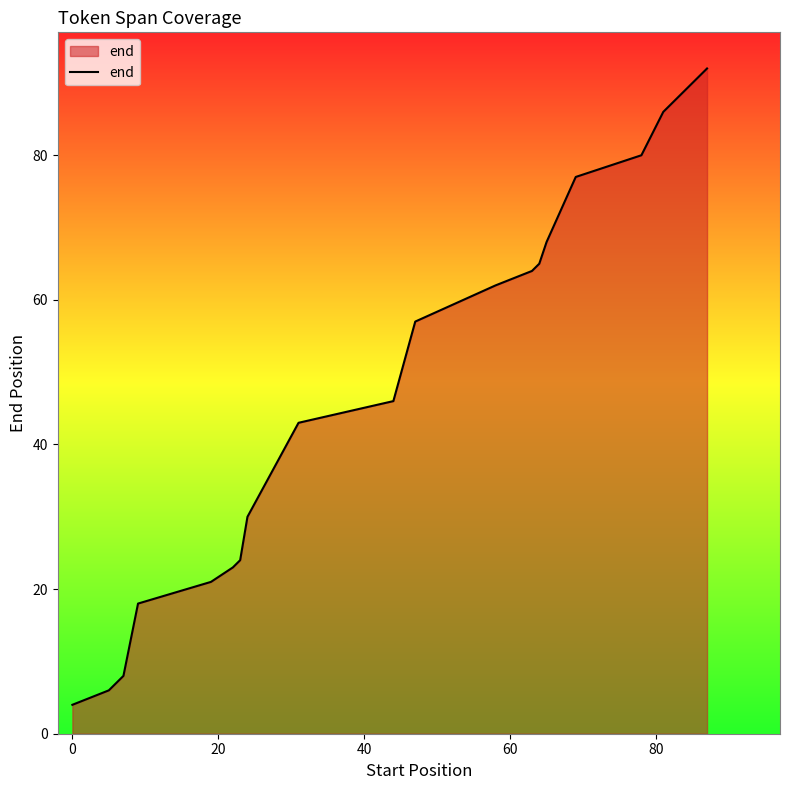

What is the minimum value shown in the chart?

4